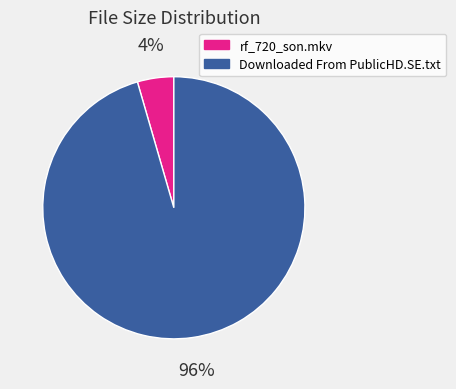

To the nearest percent, what is the combined percentage of rf_720_son.mkv and Downloaded From PublicHD.SE.txt?

100%